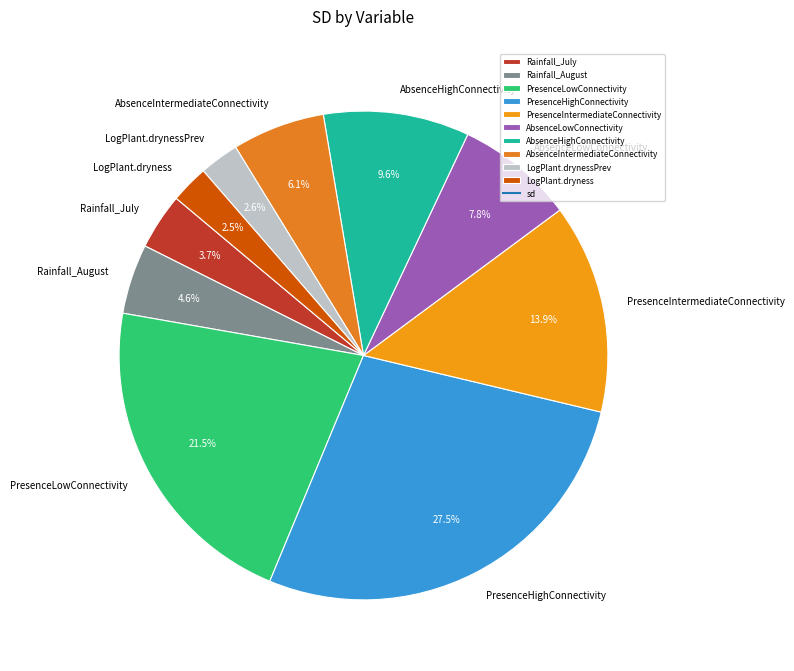

What is the largest slice in the pie chart?

PresenceHighConnectivity